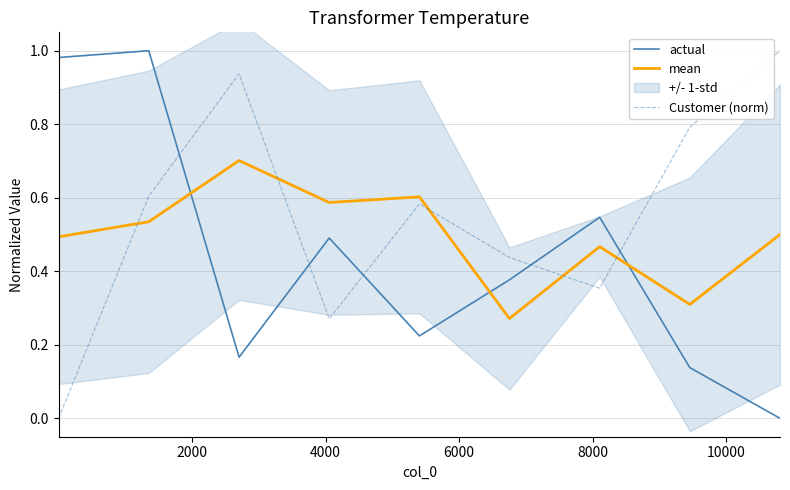

Rank the series by their average value, from highest to lowest.

Customer (norm), mean, actual